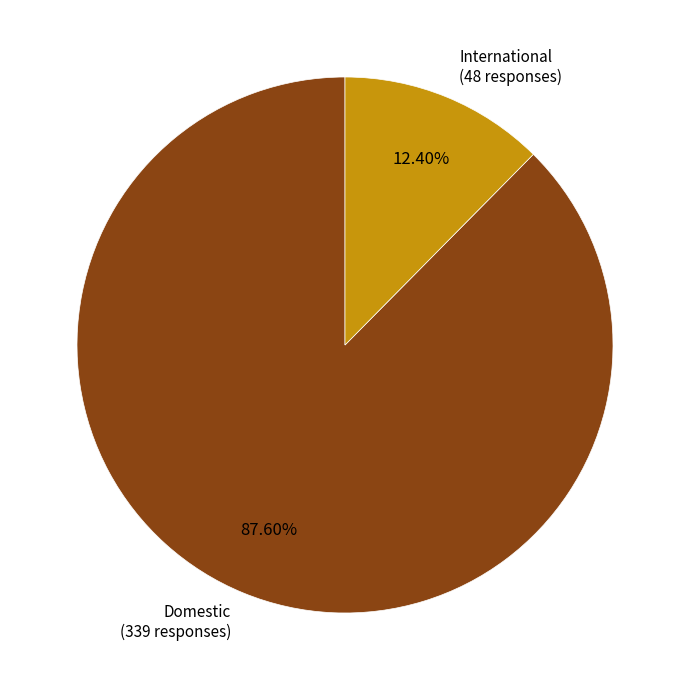

Which category has the smallest portion of the pie?

International